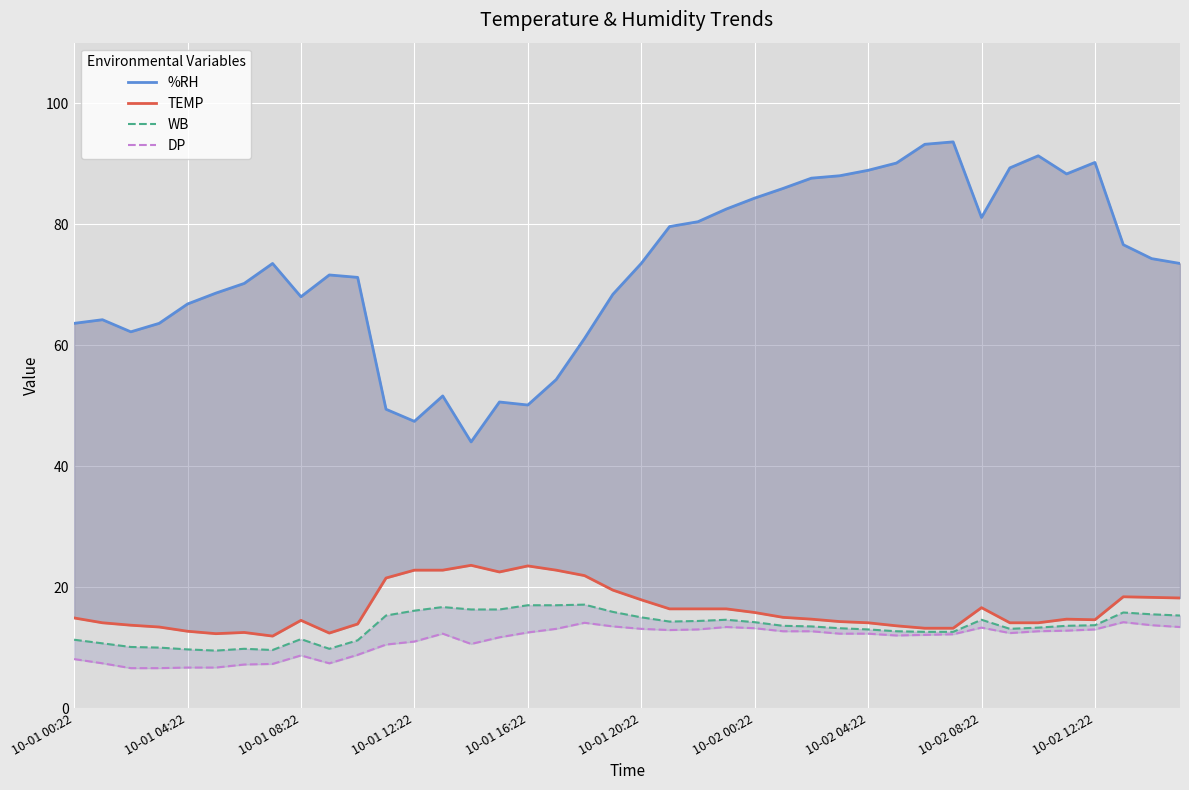

What is the minimum value for WB?

9.5